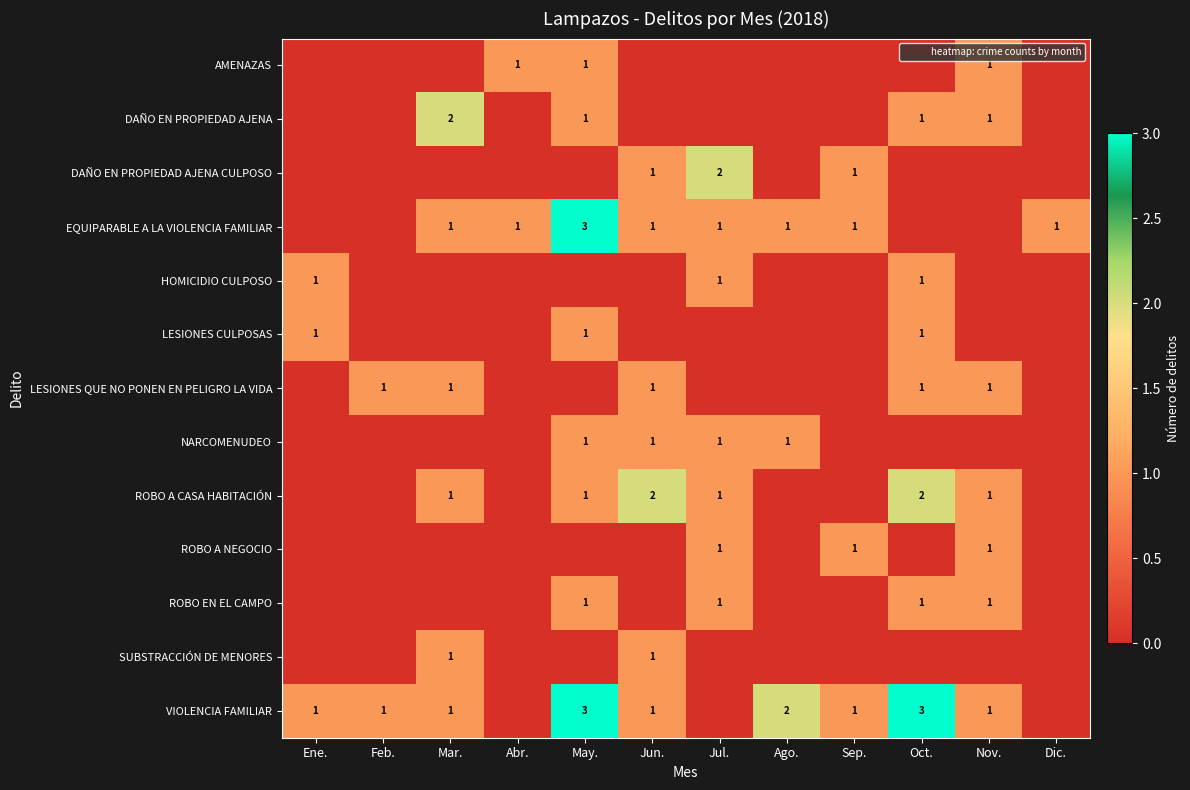

At which category is the sum across all series the highest?

May.